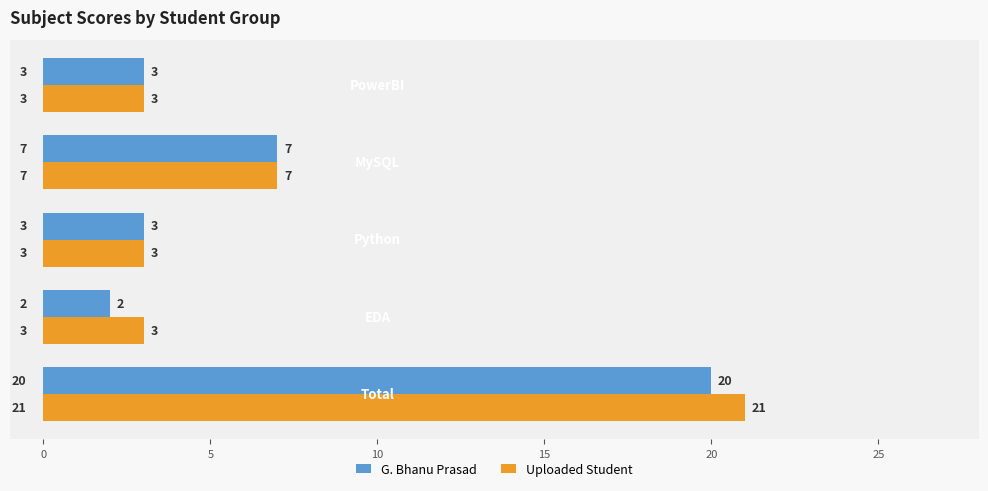

What is the highest value of the Uploaded Student series?

21